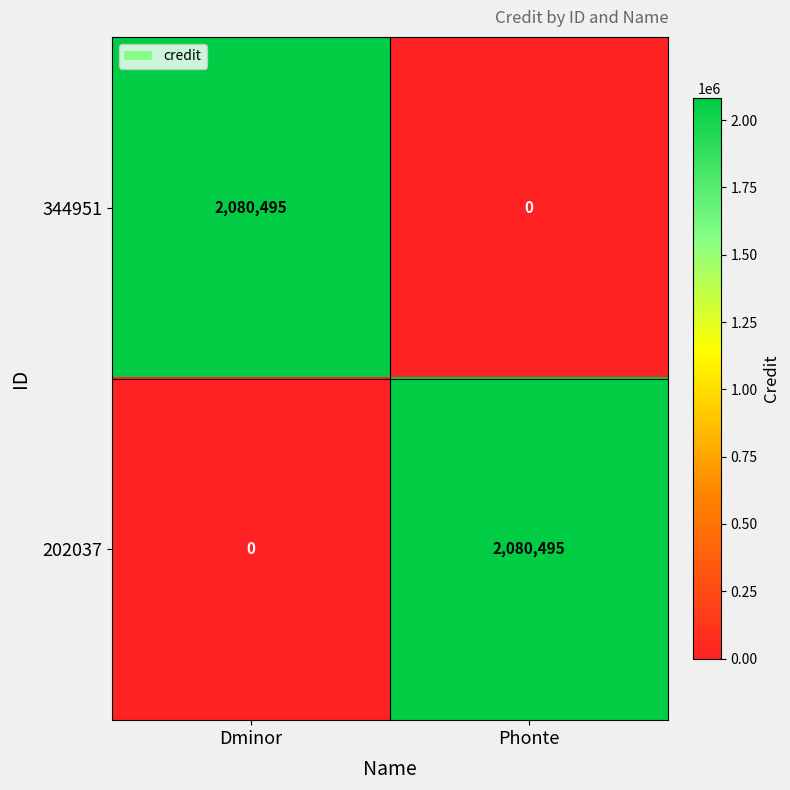

Reading right to left, extract all data points from this chart.

344951: 0	2080495
202037: 2080495	0